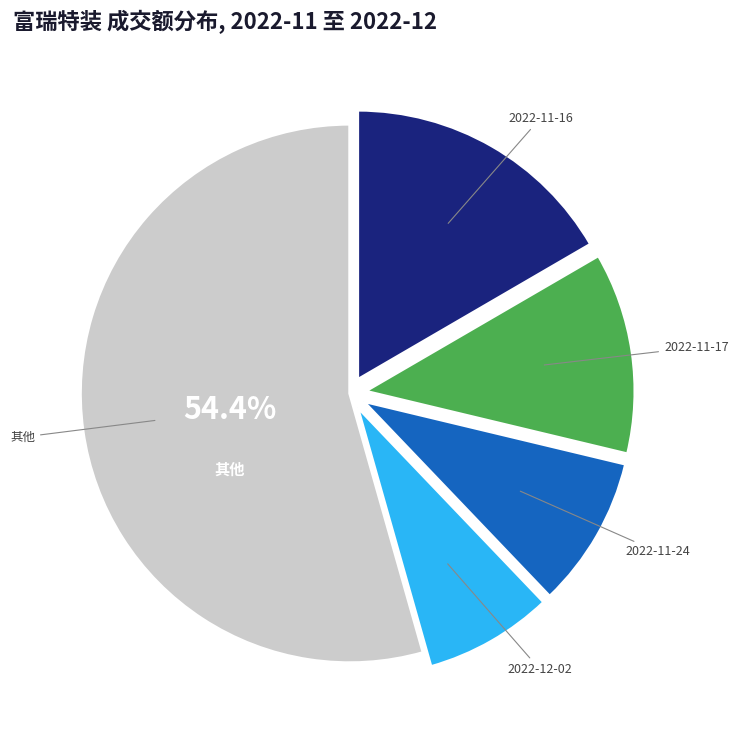

What is the largest slice in the pie chart?

其他